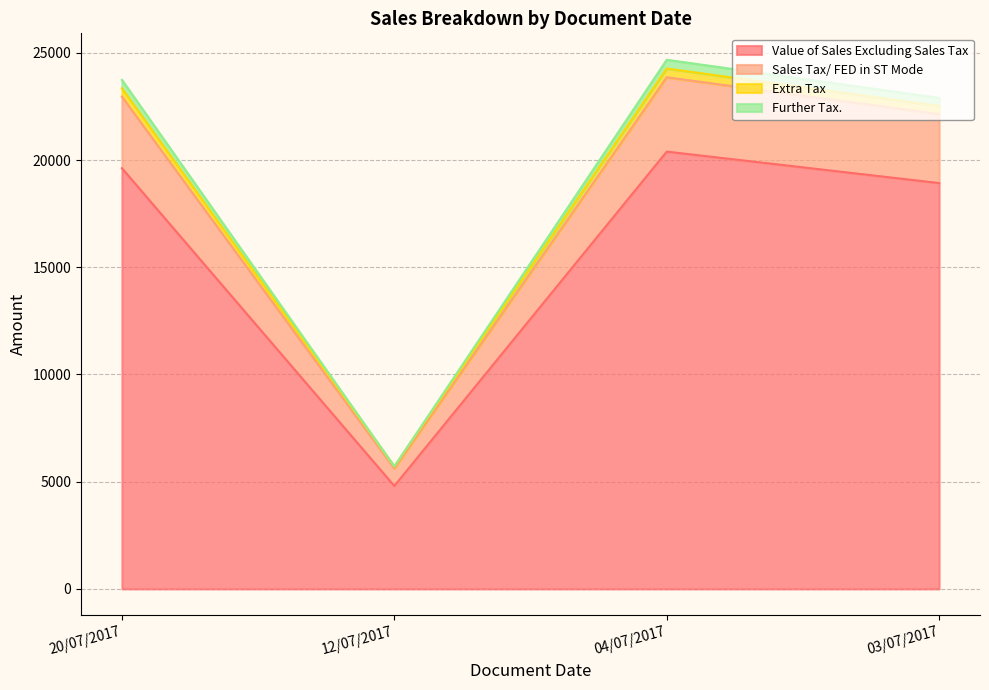

How many data points does each series have?

4